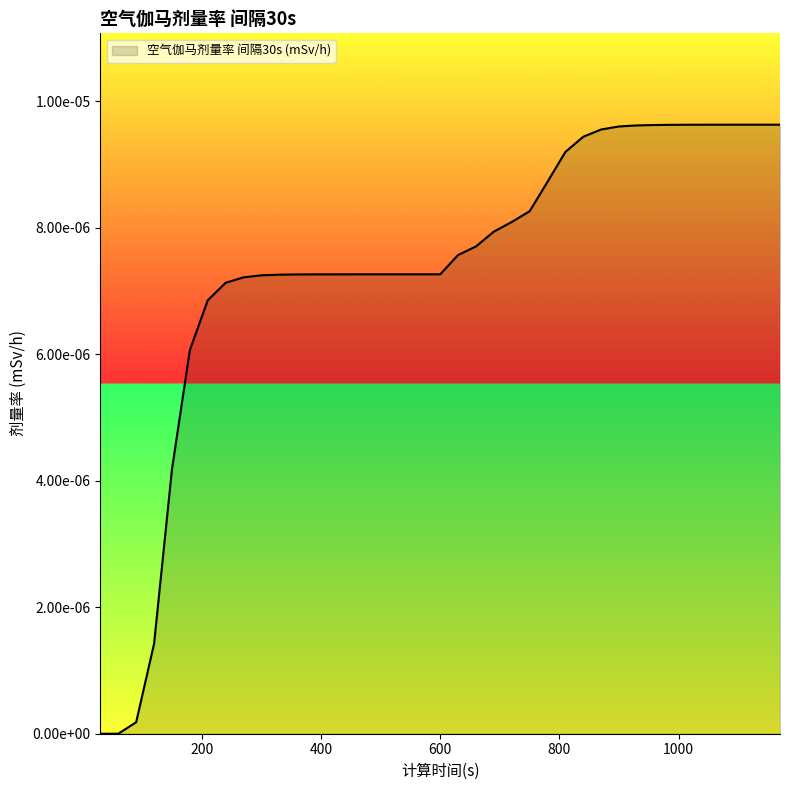

Does the chart display data point markers on the line(s)?

No